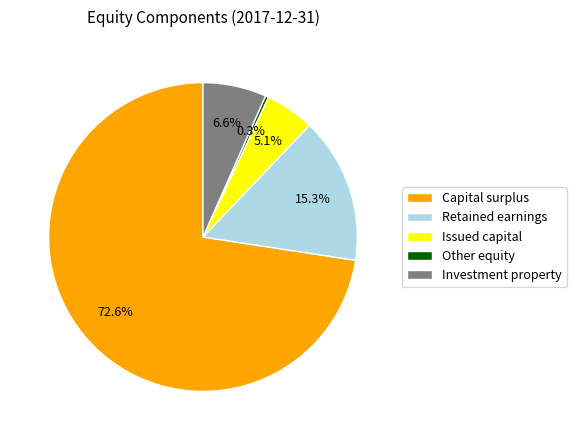

To the nearest percent, what is the combined percentage of Issued capital and Retained earnings?

20%